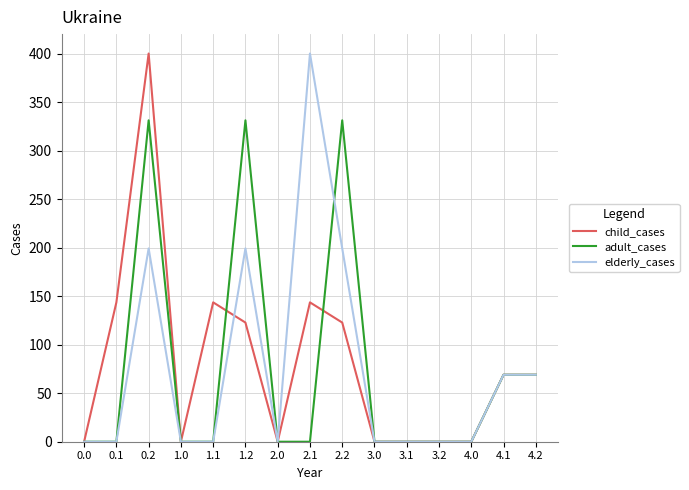

Which series has the largest total across all categories?

child_cases